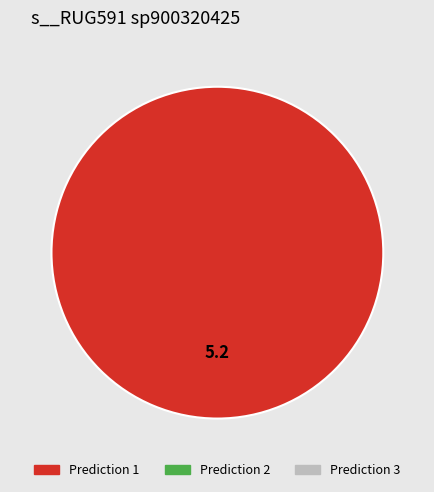

Is there a majority slice in this chart?

Yes